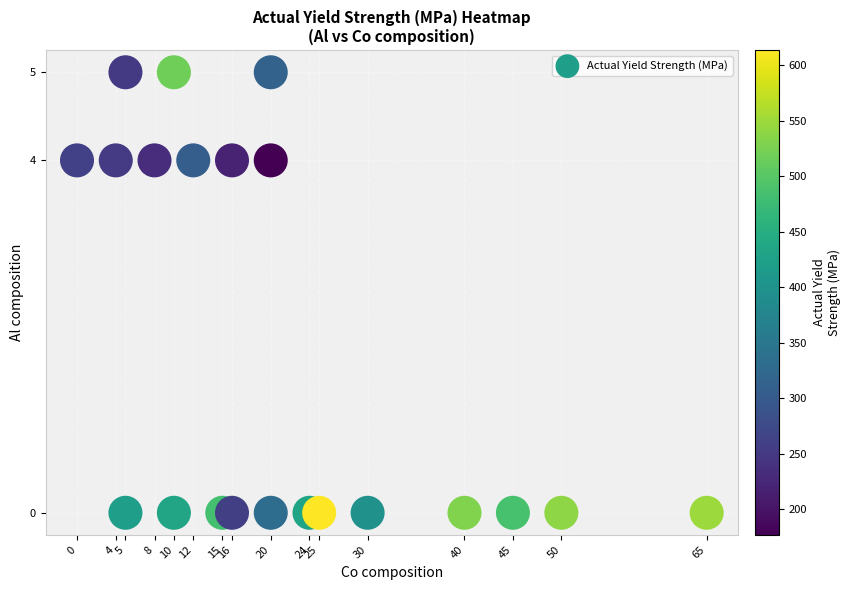

What is the range of Y values (max minus min)?

5